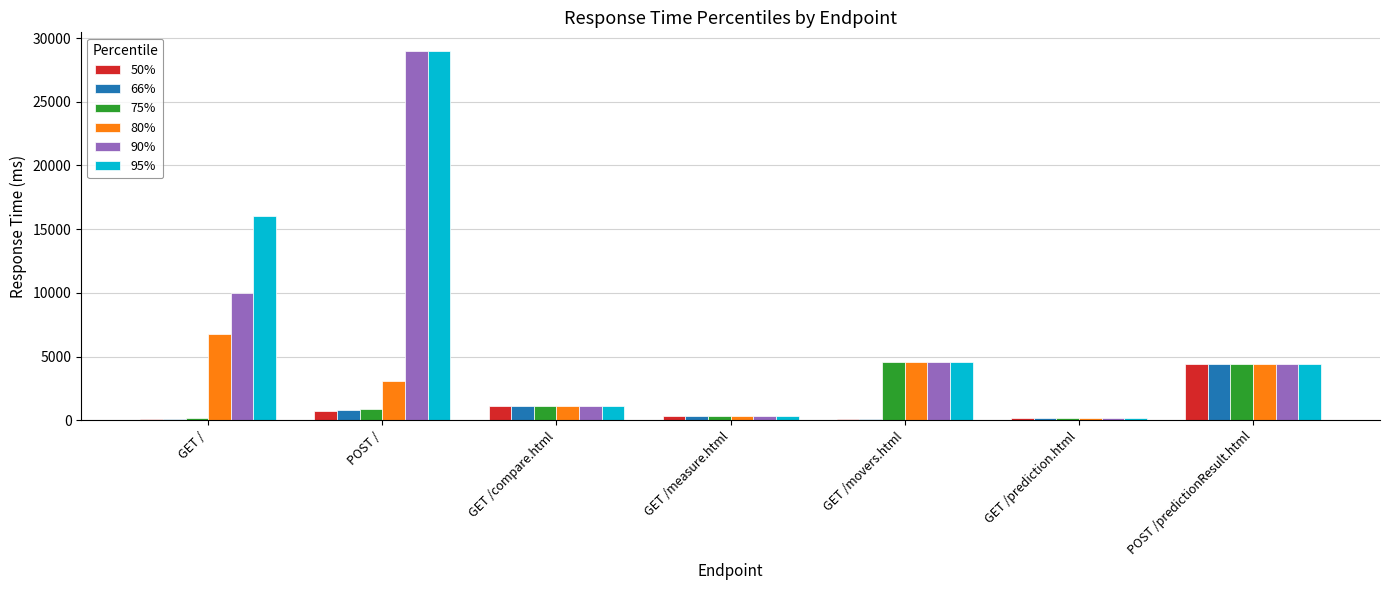

The 90% series shows 4600 at GET /movers.html. True or false?

True